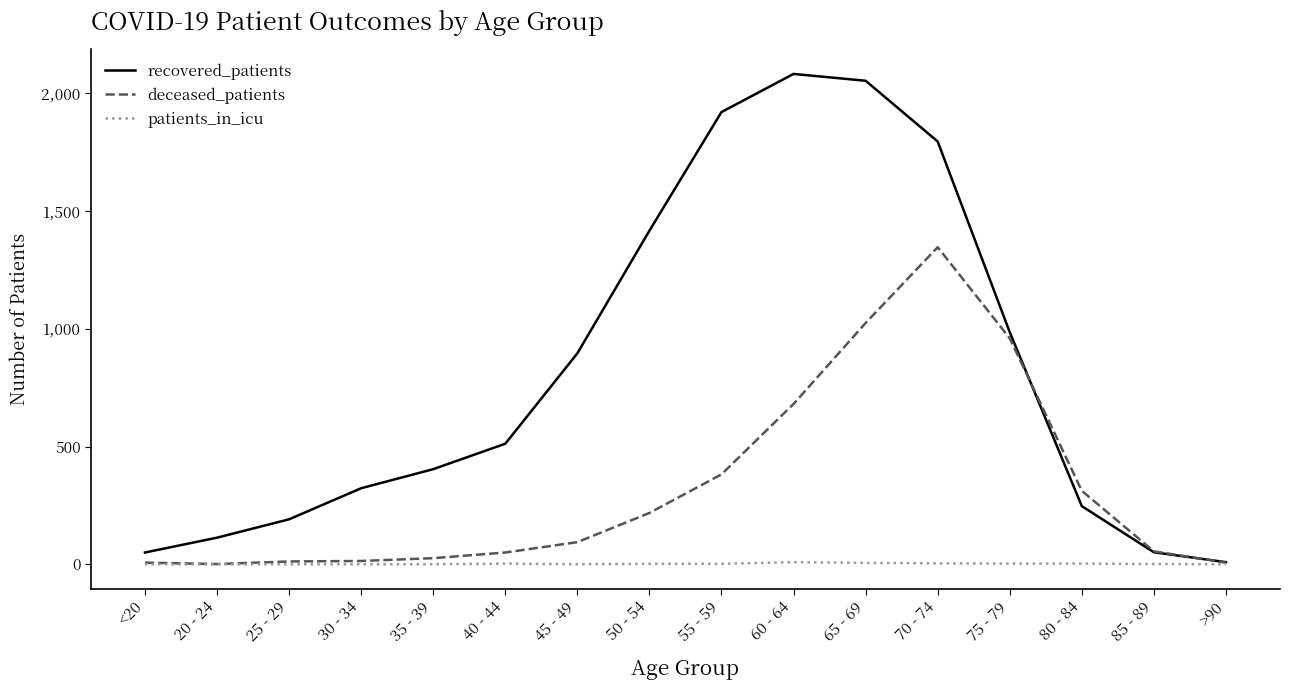

Rank the series at 55 - 59 from lowest to highest value.

patients_in_icu, deceased_patients, recovered_patients